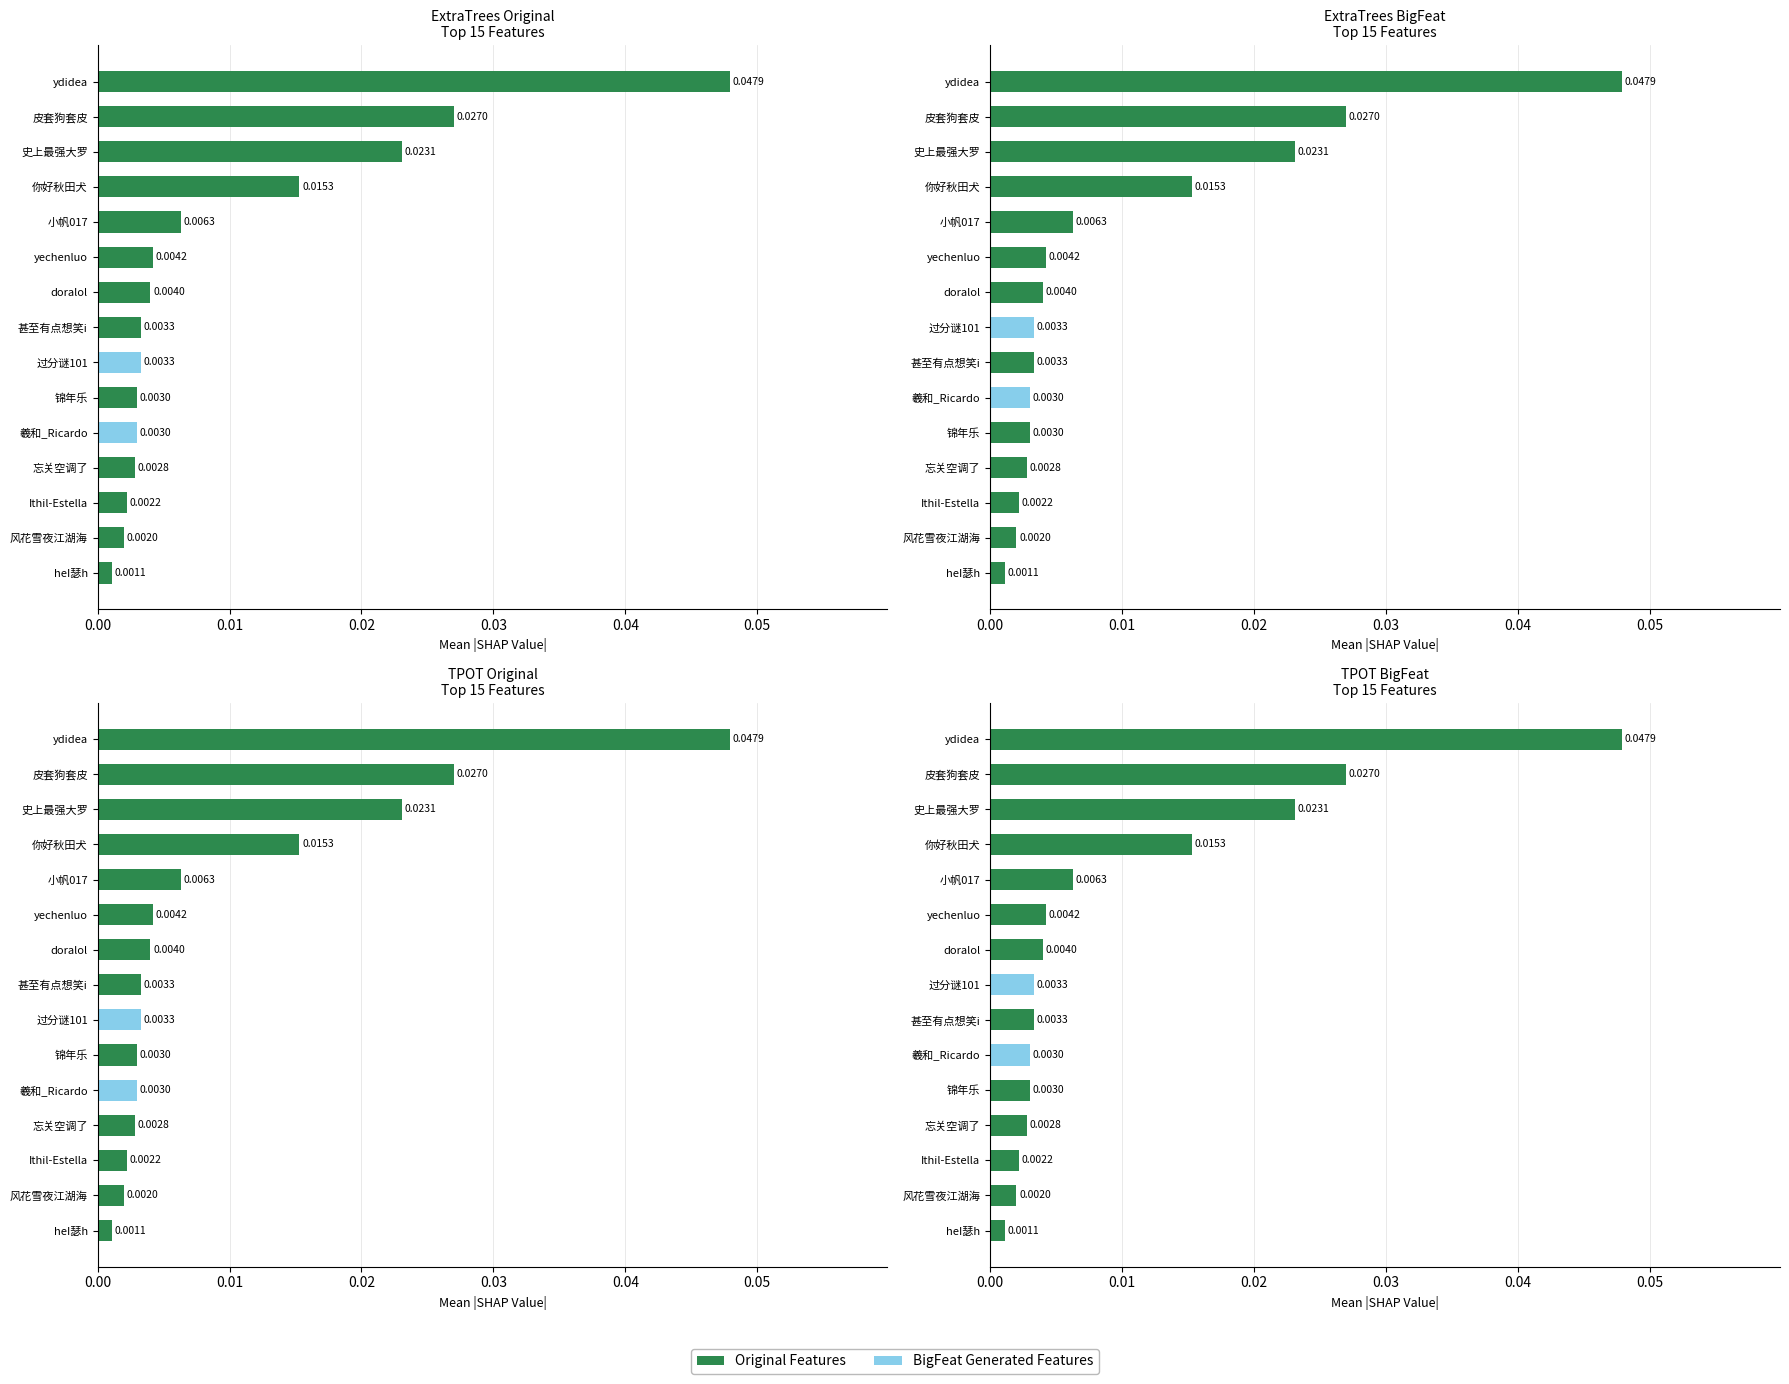

What are all the series names shown in the legend?

Original Features, BigFeat Generated Features